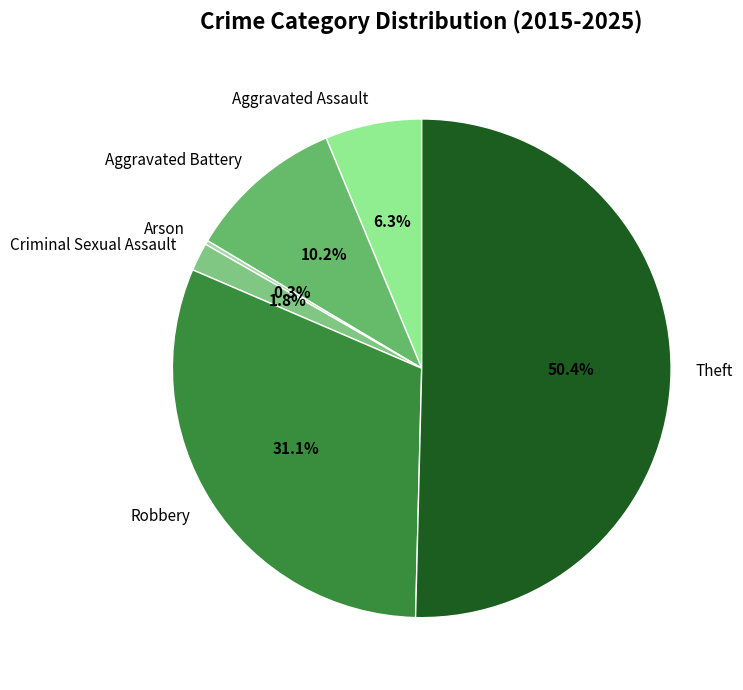

What is the majority slice?

Theft